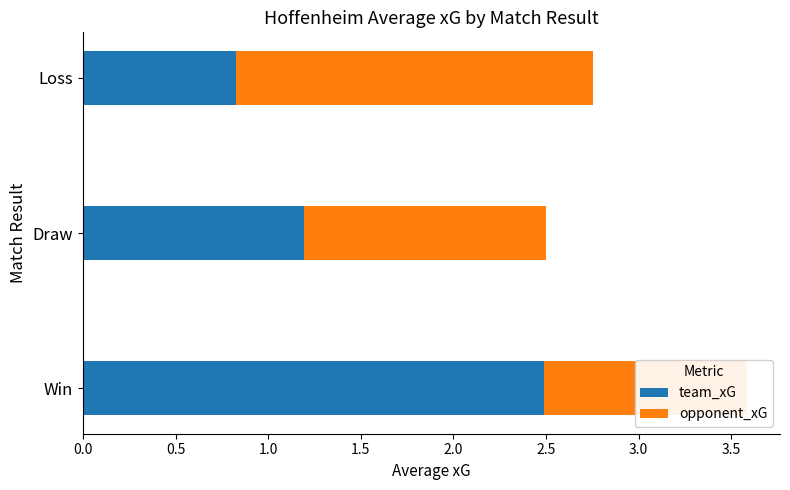

Reading left to right, what are all the values shown in this chart?

team_xG: 2.5	1.2	0.8
opponent_xG: 1.1	1.3	1.9